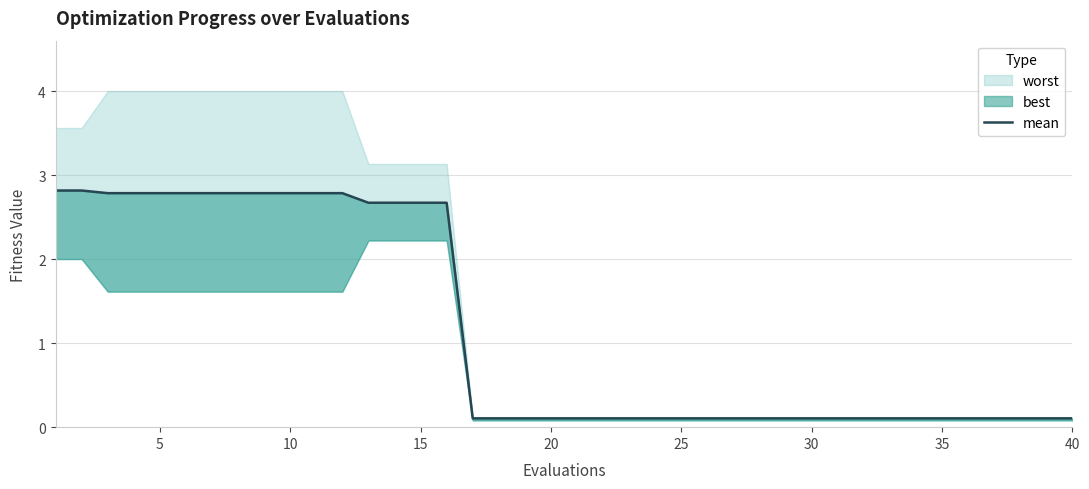

What is the minimum value shown in the chart?

0.1